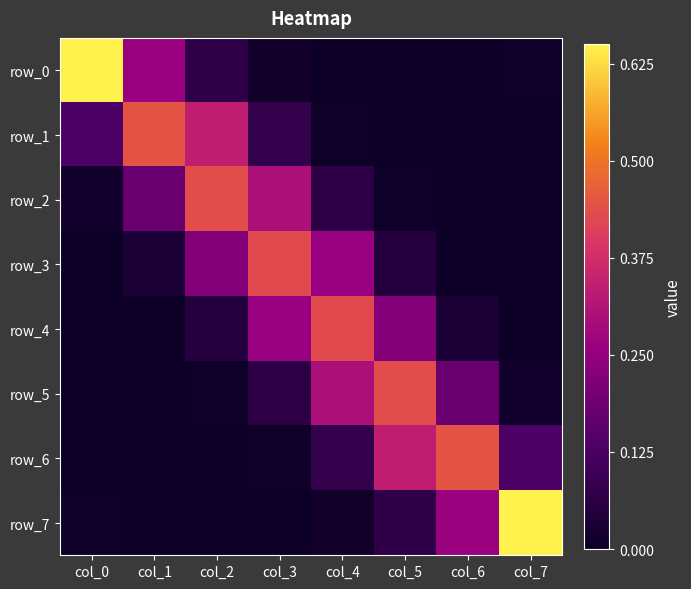

What is the sum of the row_4 values at col_3 and col_5?

0.5